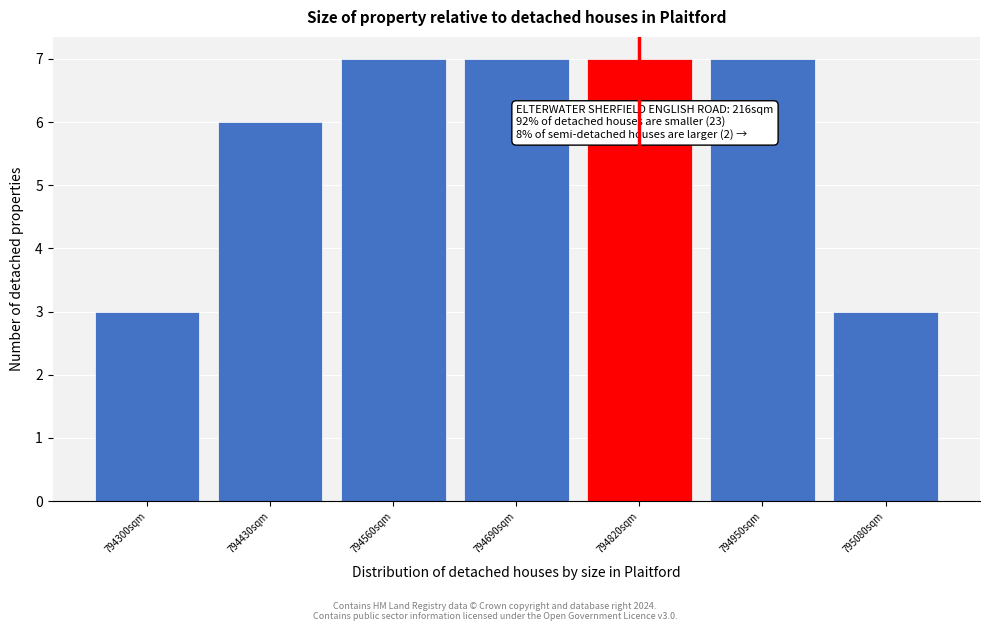

Reading left to right, what are all the values shown in this chart?

794300sqm=3	794430sqm=6	794560sqm=7	794690sqm=7	794820sqm=7	794950sqm=7	795080sqm=3